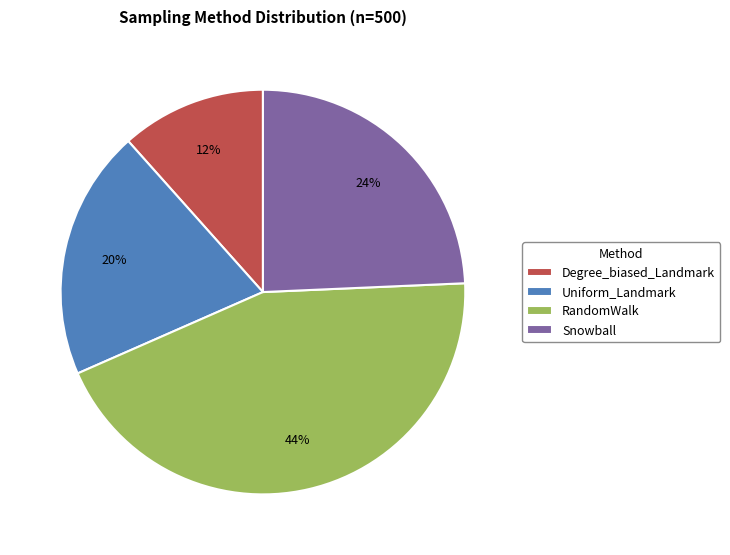

To the nearest percent, what percentage of the pie is Snowball?

24%